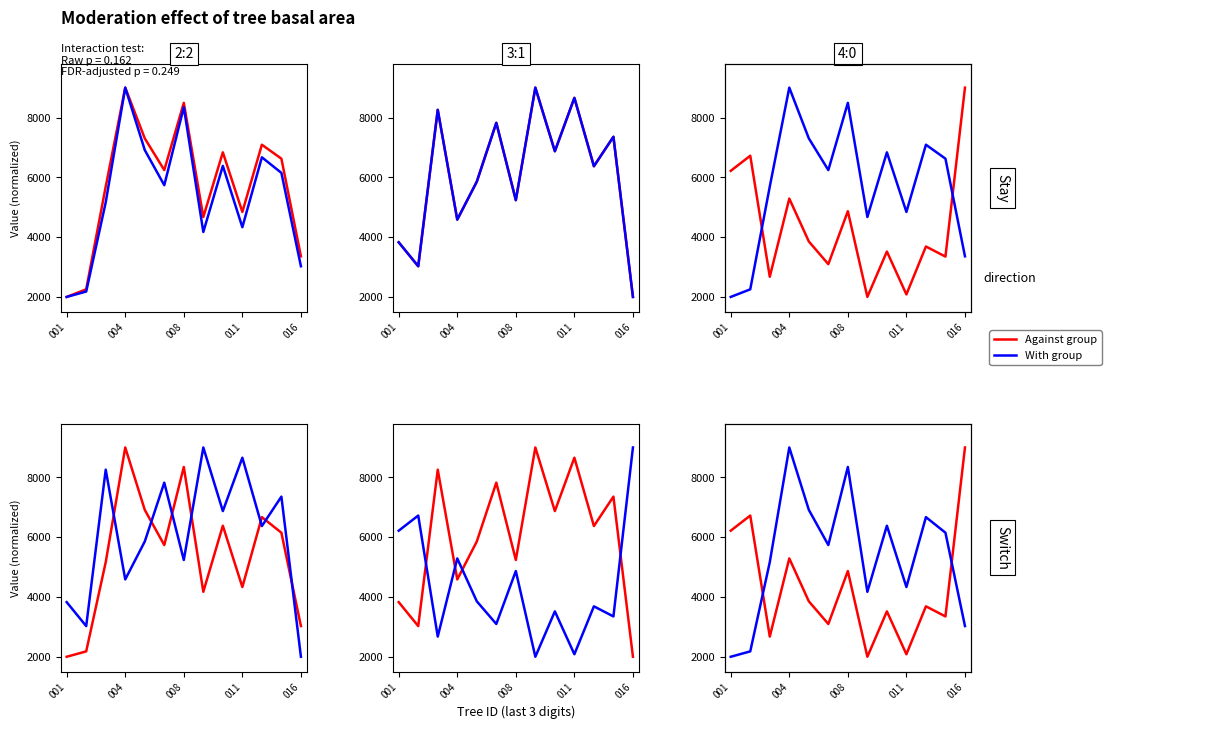

Between 004 and 5, which series saw the biggest shift?

Against group